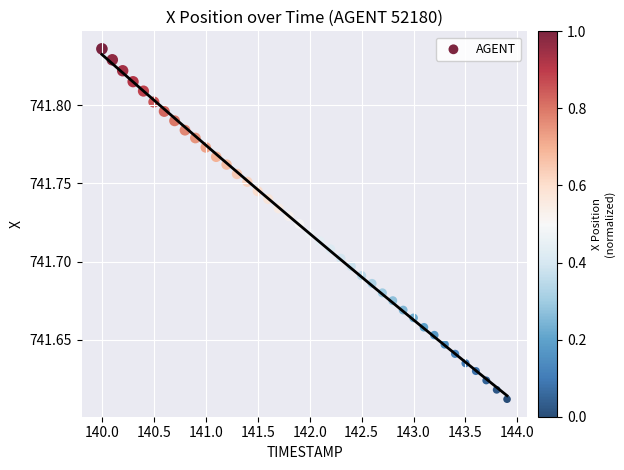

What is the range of X values (max minus min)?

3.9